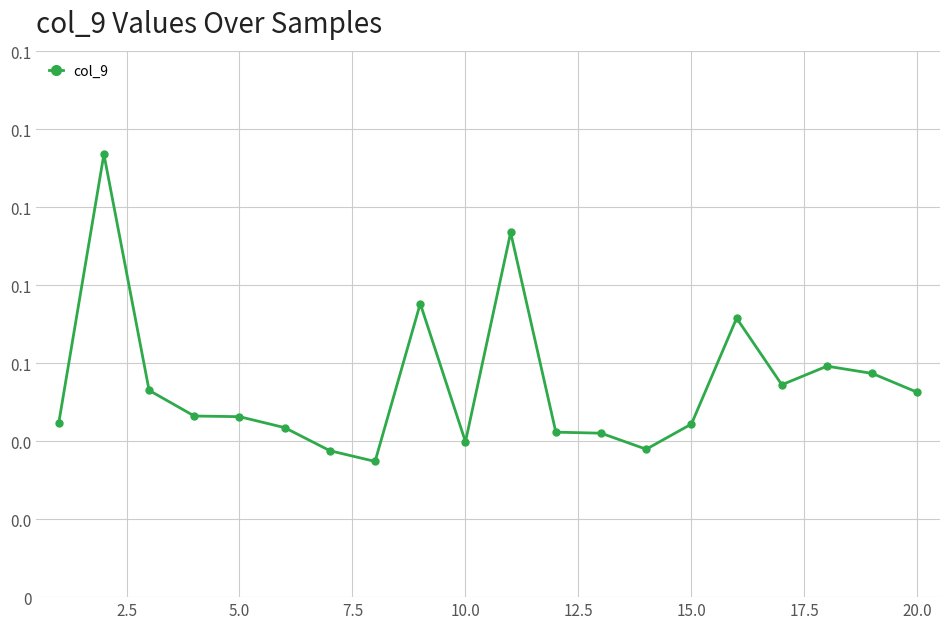

Does the chart display data point markers on the line(s)?

Yes